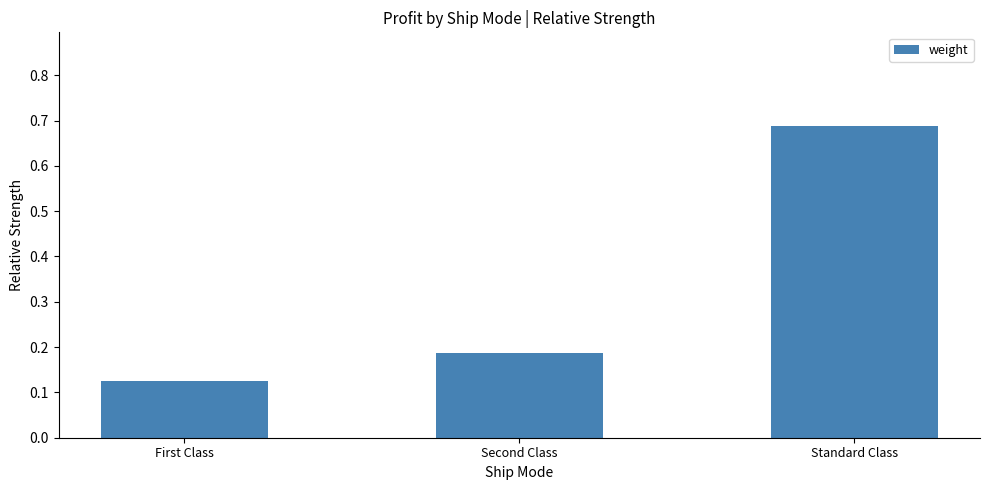

What is the sum of the values at Second Class and First Class?

0.3